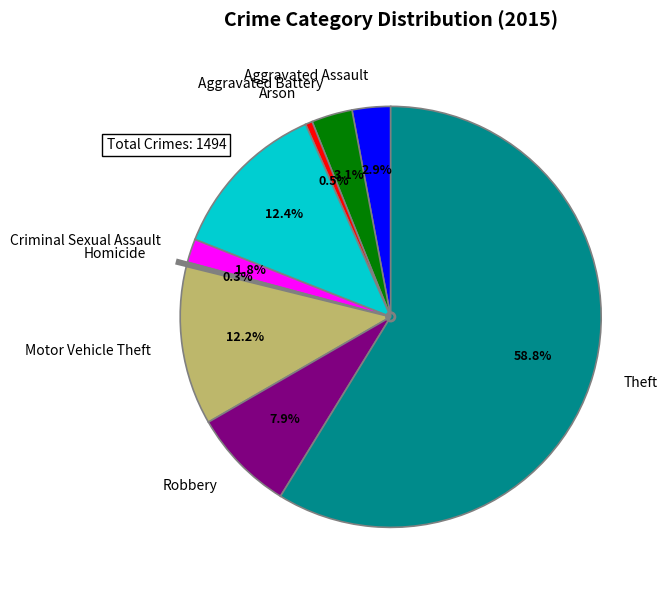

How much of the chart is everything except Homicide?

99.7%